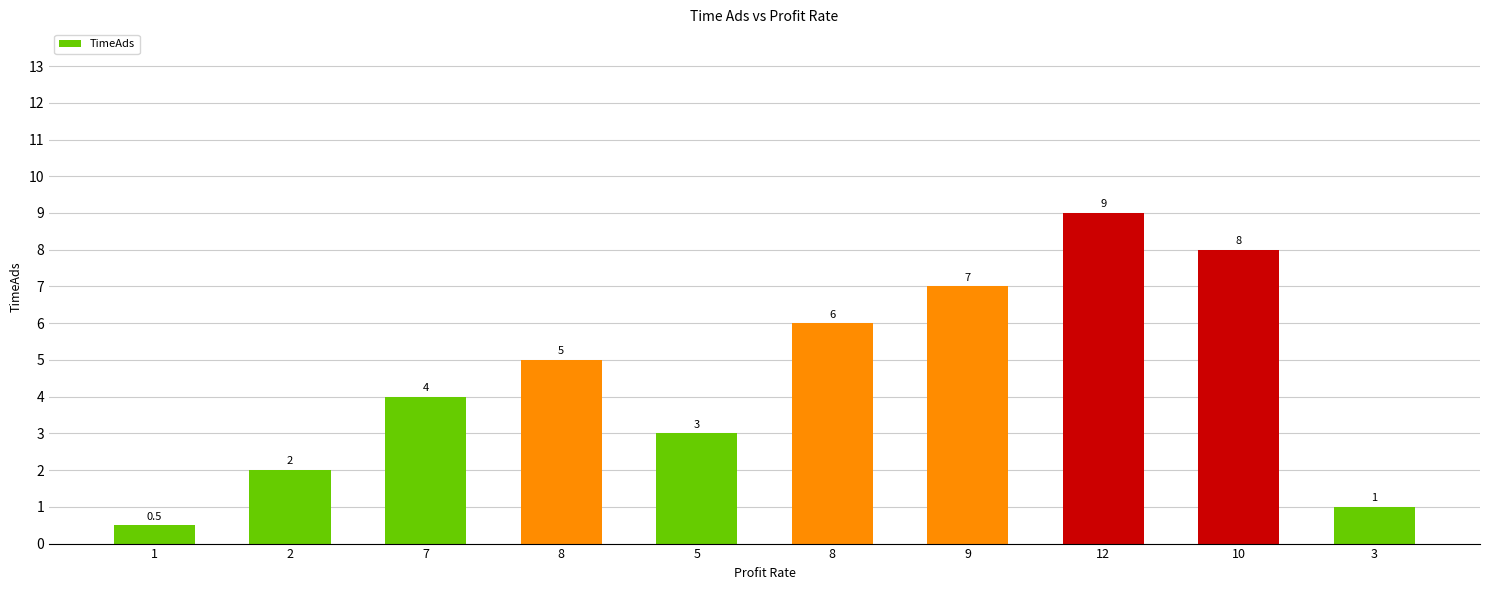

How many bars are there in total?

10